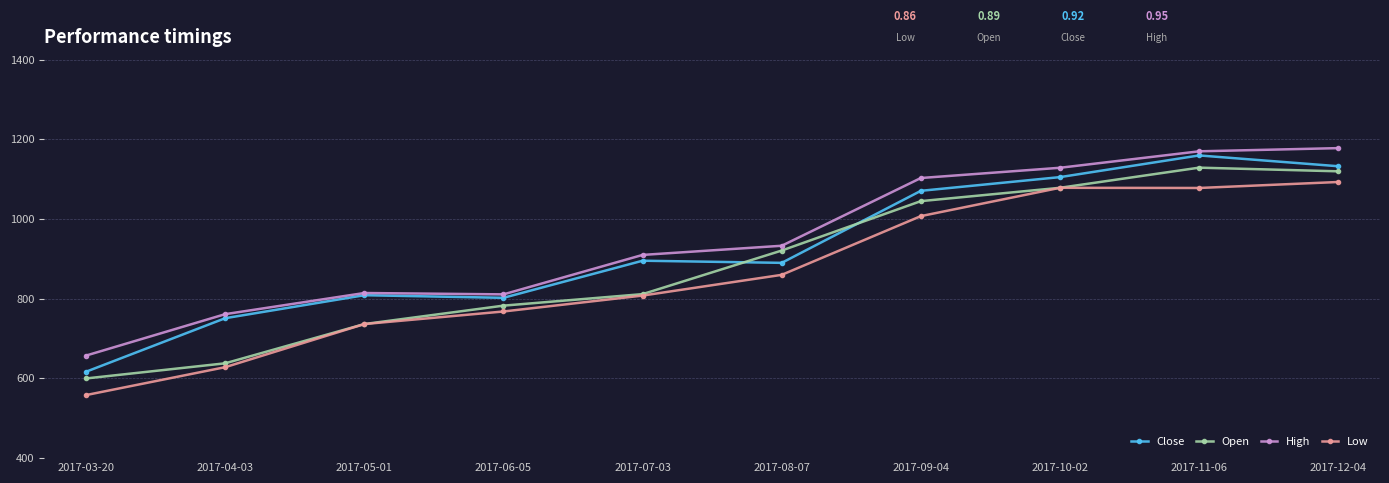

List the series in order of their overall mean, highest first.

High, Close, Open, Low